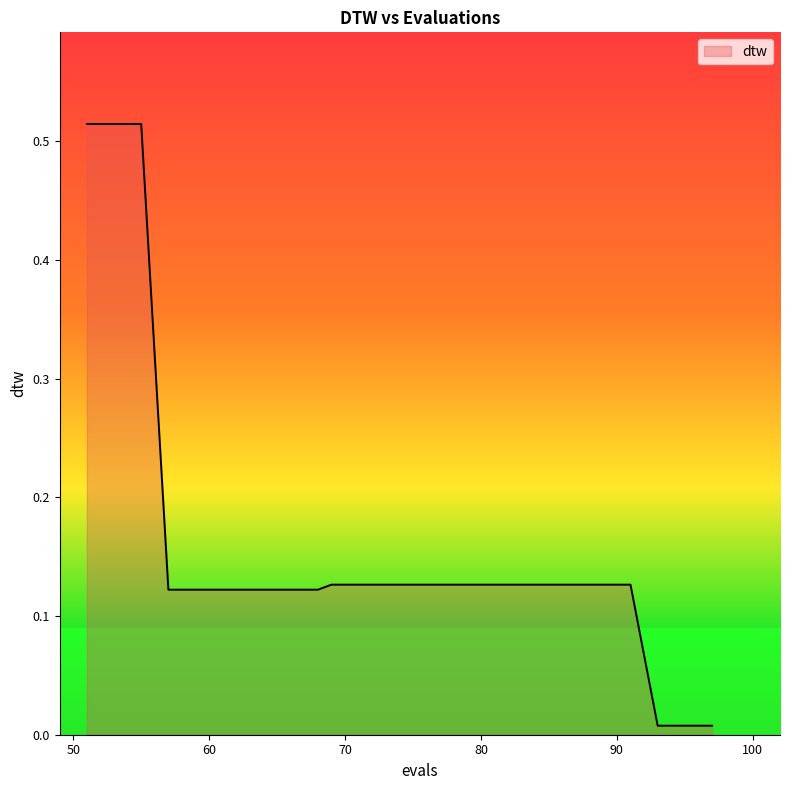

At which category does the chart reach its minimum across all series?

93